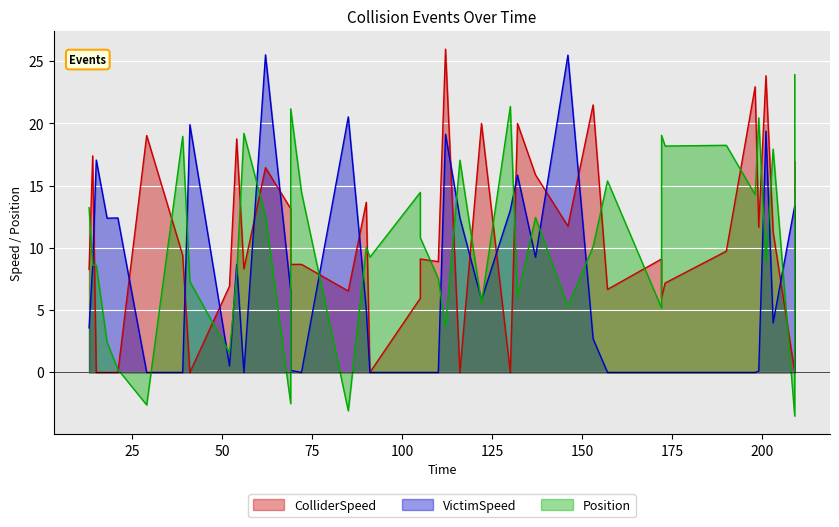

What is the value of the ColliderSpeed point at the 11th from the left?

8.3